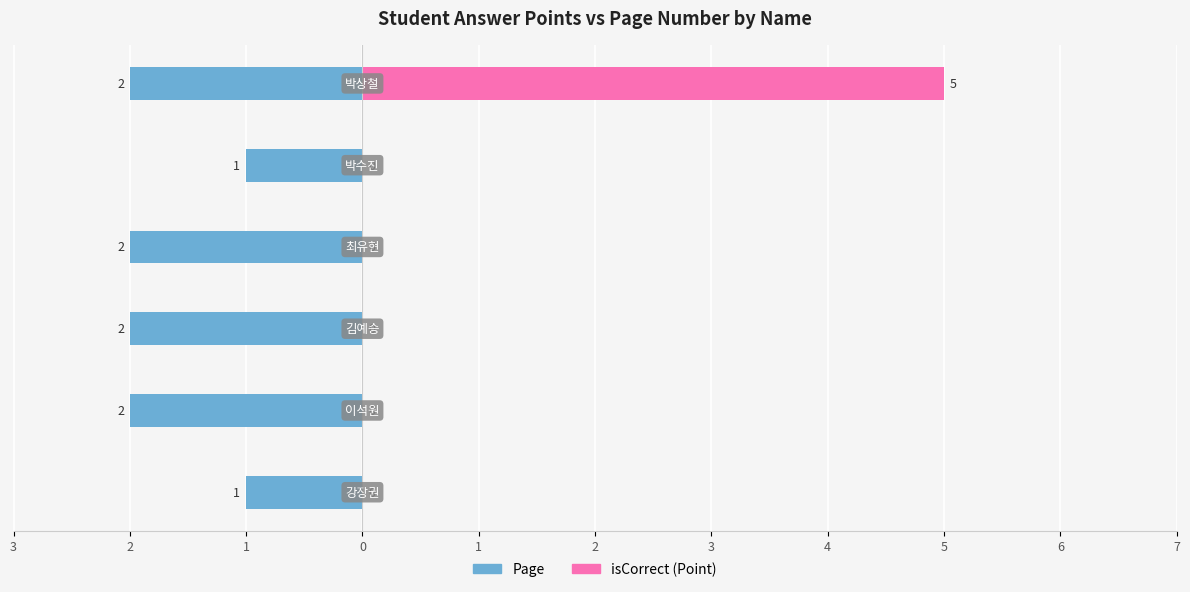

How many values in isCorrect (Point) are above zero?

1